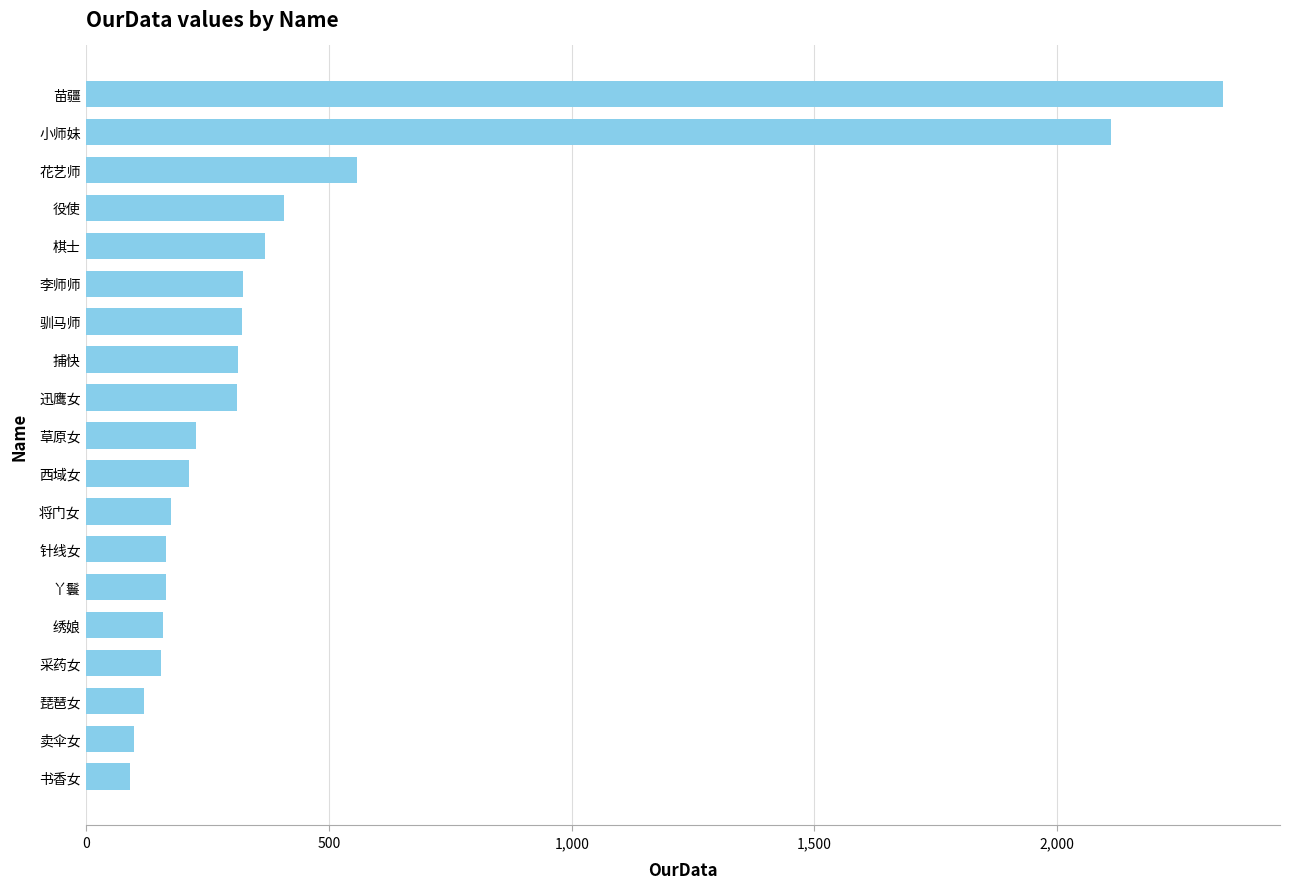

Does the chart contain any negative values?

No